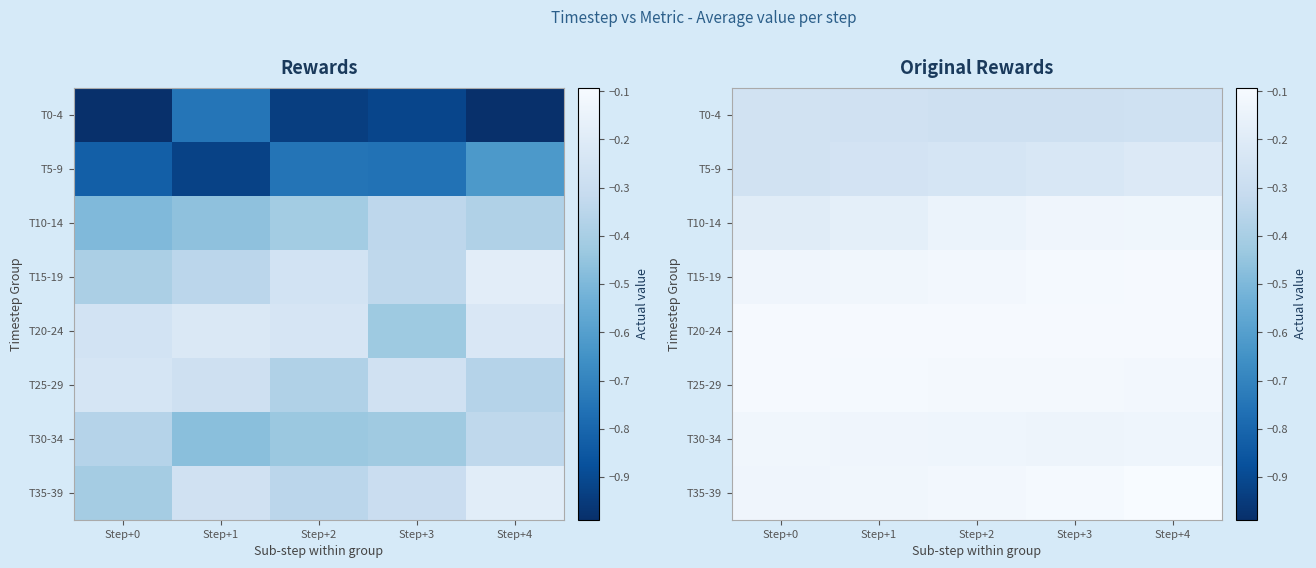

What is the highest value of the T35-39 series?

-0.1